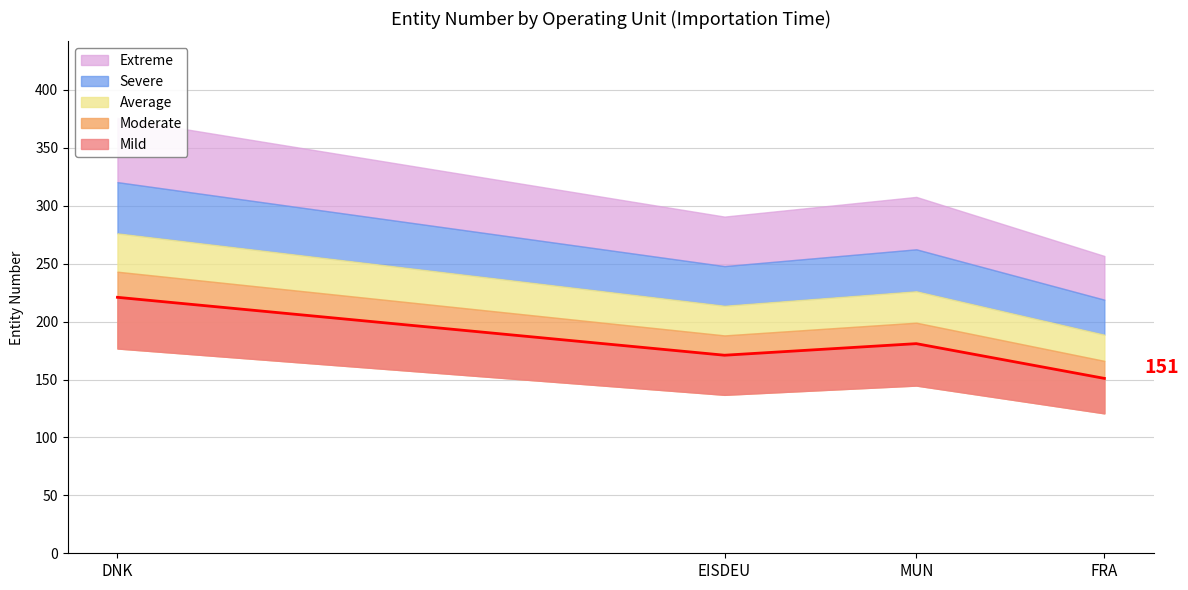

How many values are between 171 and 221?

3